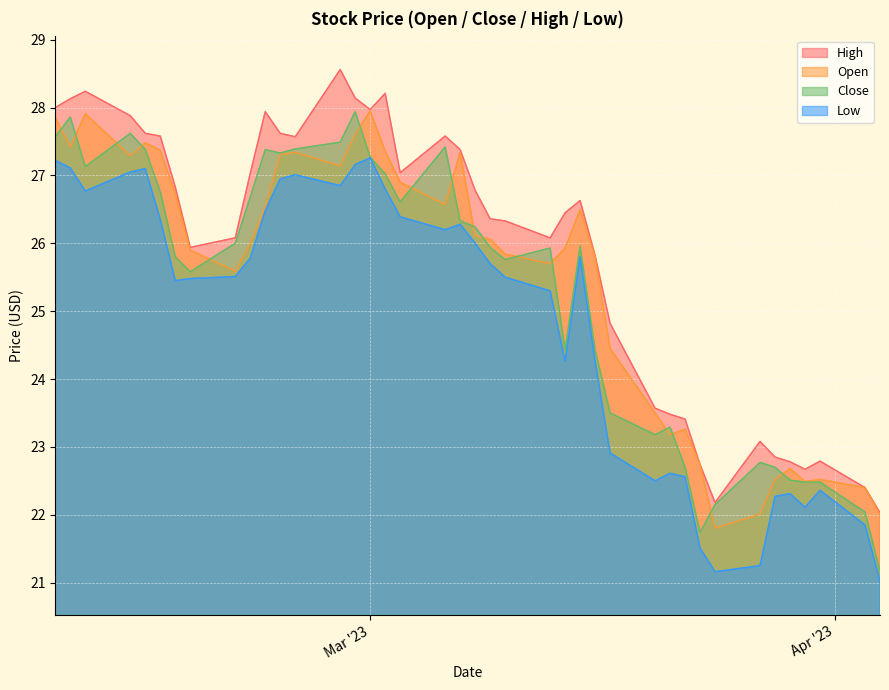

Which series has the largest total across all categories?

High